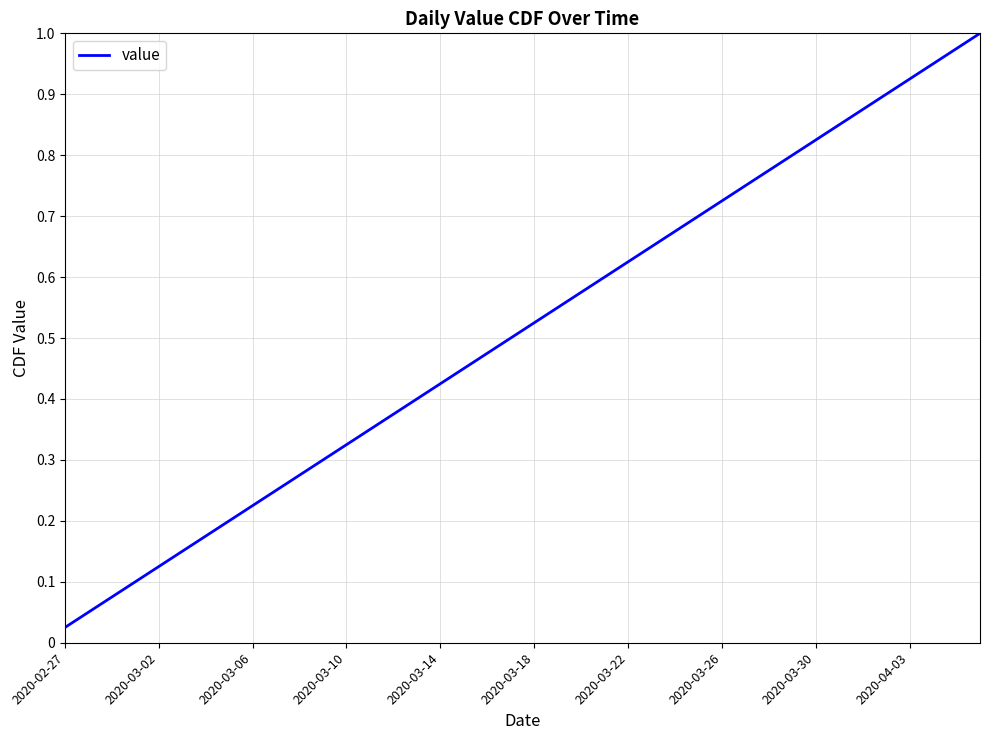

What is the change in value from 2020-03-30 to 2020-04-03?

+0.1